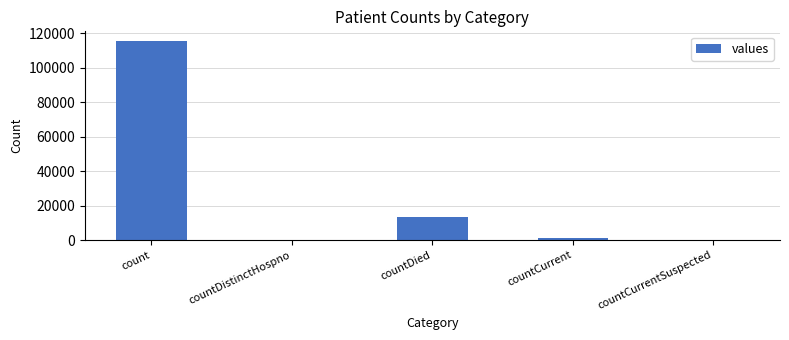

What is the change in value from countDied to countCurrentSuspected?

-13343